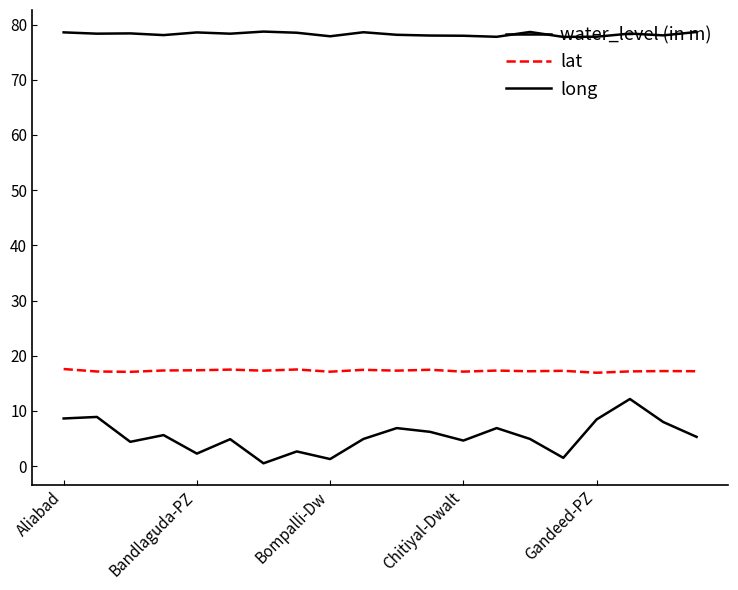

What is the sum of all lat values?

345.6